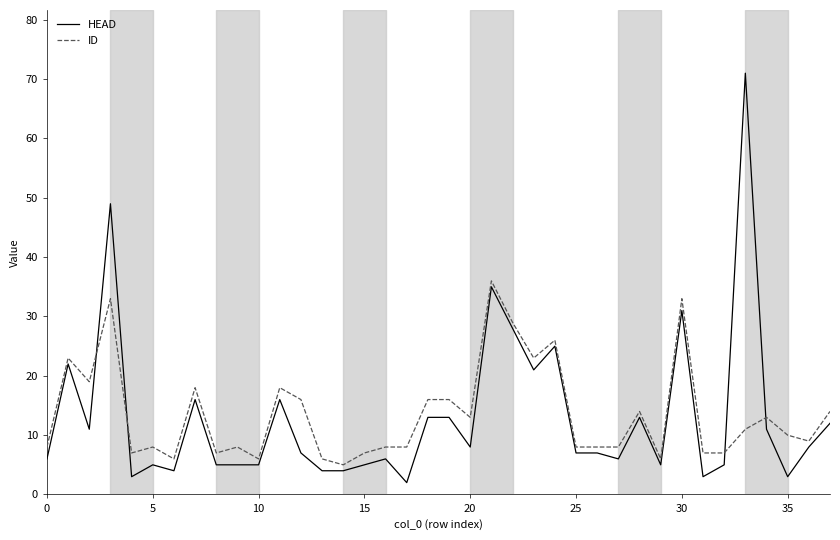

Which series has the largest range (max minus min)?

HEAD